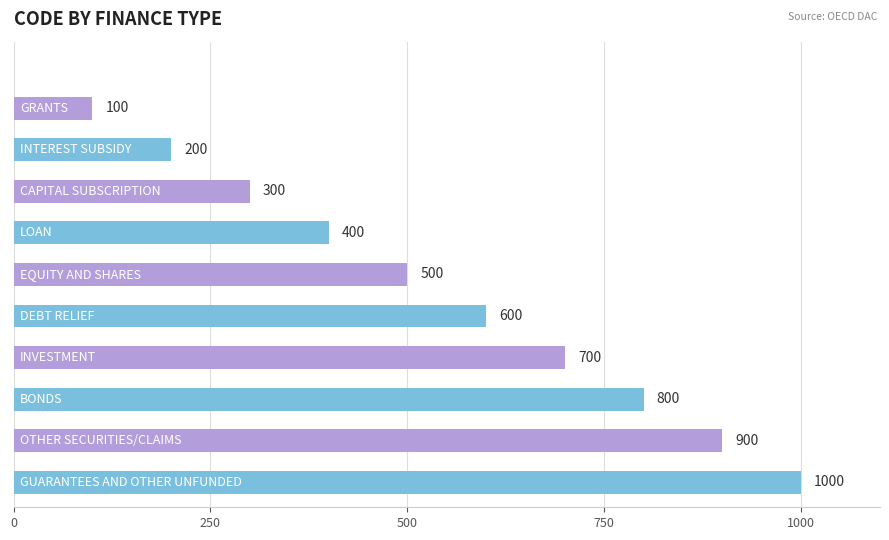

What is the maximum value shown in the chart?

1000